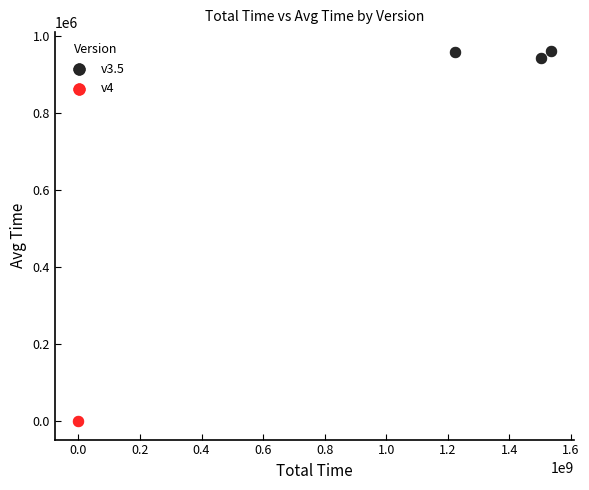

What are all the series names shown in the legend?

v3.5, v4